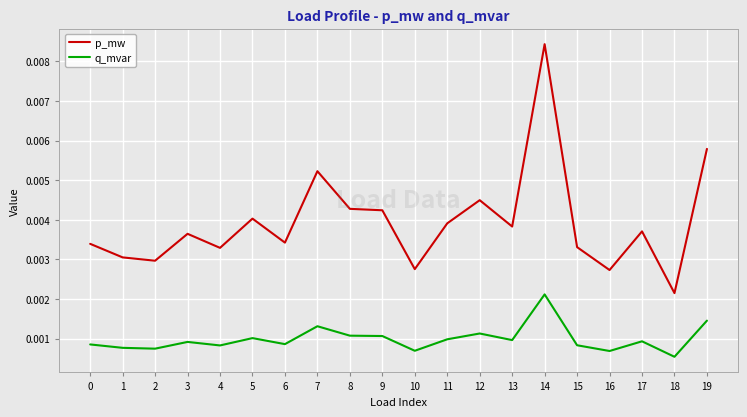

List the series in order of their overall mean, lowest first.

q_mvar, p_mw